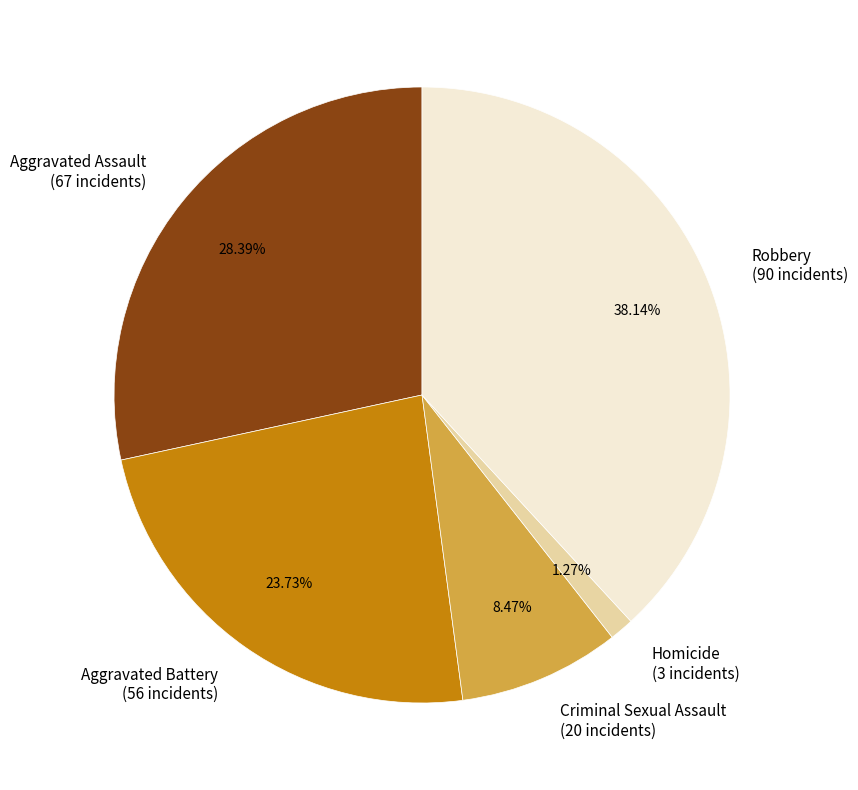

To the nearest percent, what is the average slice percentage?

20%